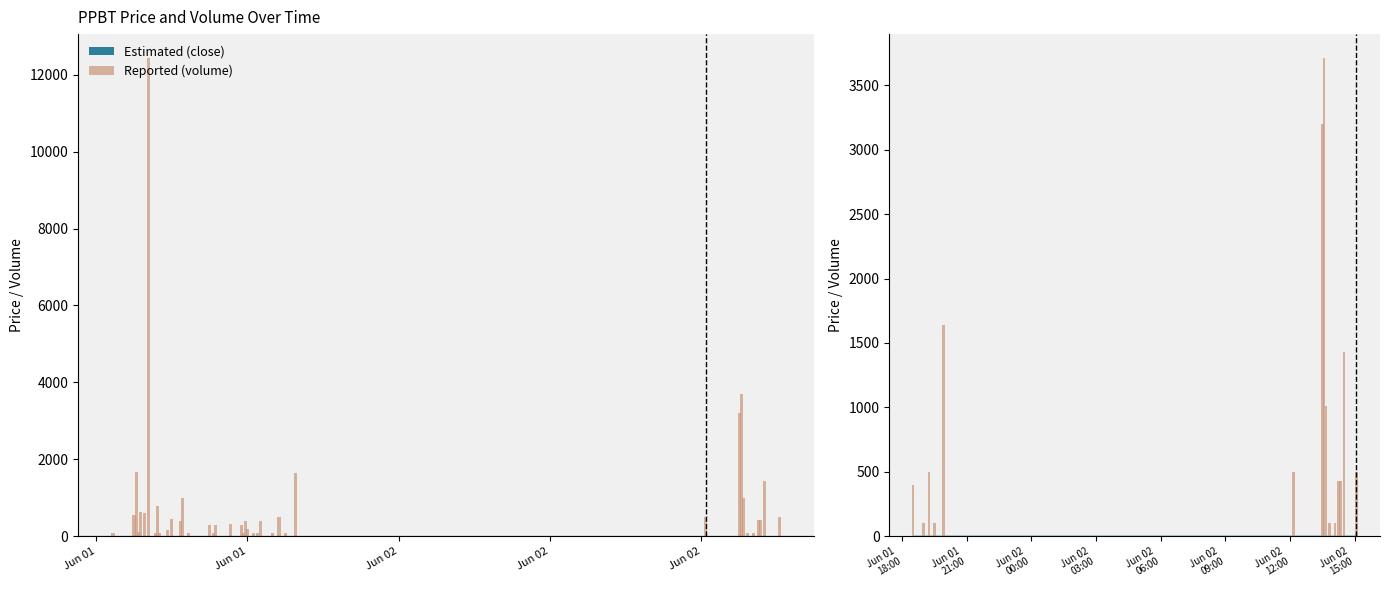

What is the label of the 14th bar from the right?

Jun 01